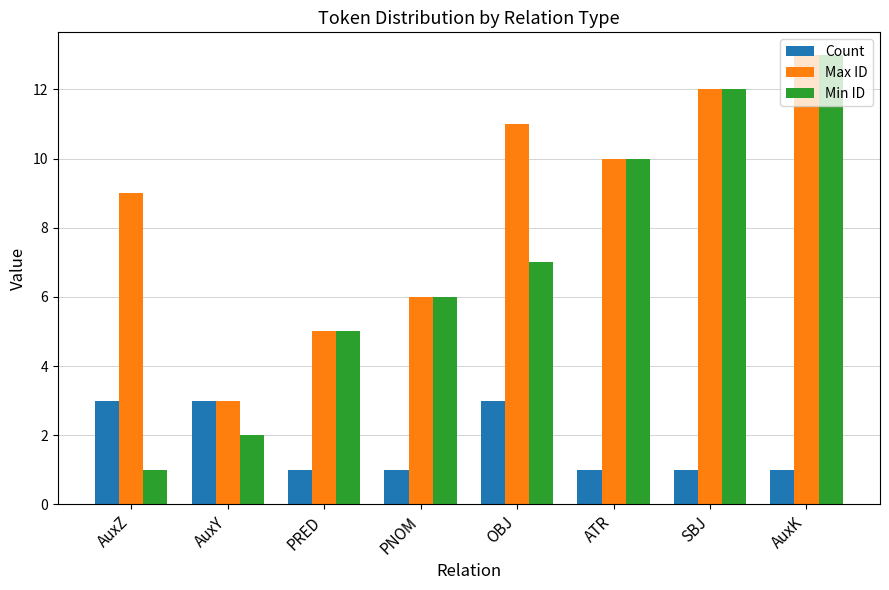

Rank the series at OBJ from lowest to highest value.

Count, Min ID, Max ID